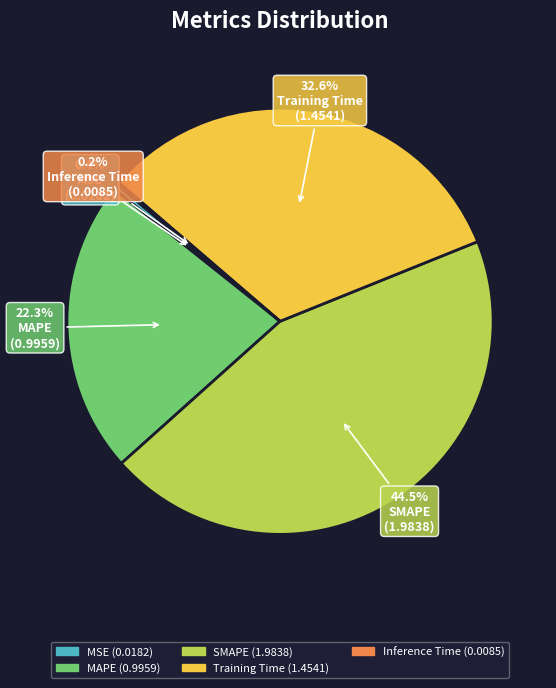

Combined, what portion of the pie is SMAPE and MSE?

44.9%